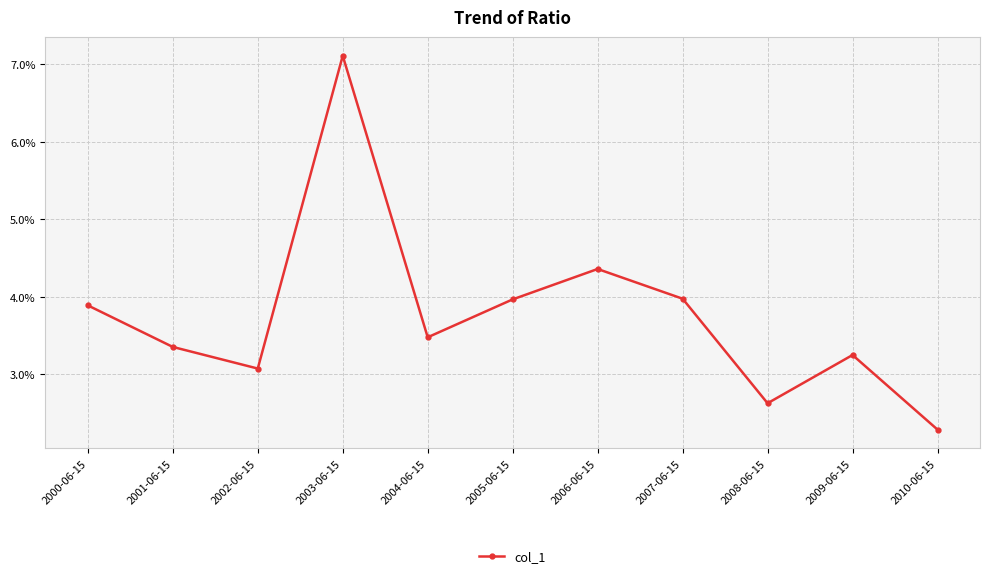

True or false: there are more than 2 points higher than both neighbors.

True